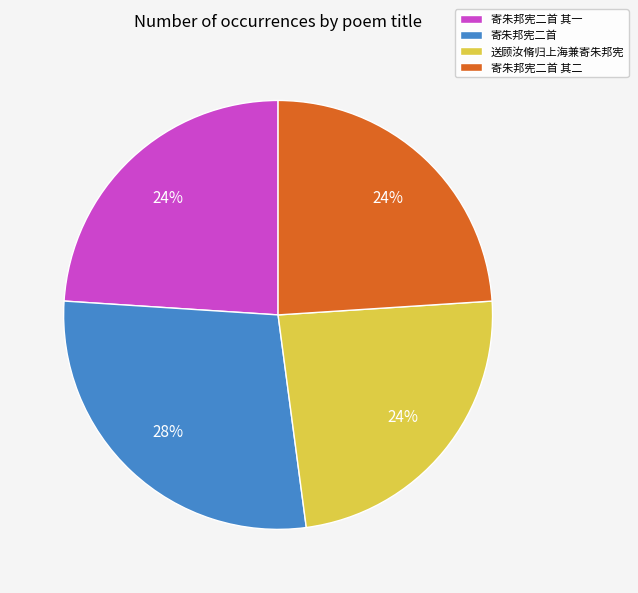

Do 寄朱邦宪二首 and 寄朱邦宪二首 其一 together represent more than half of the pie?

Yes